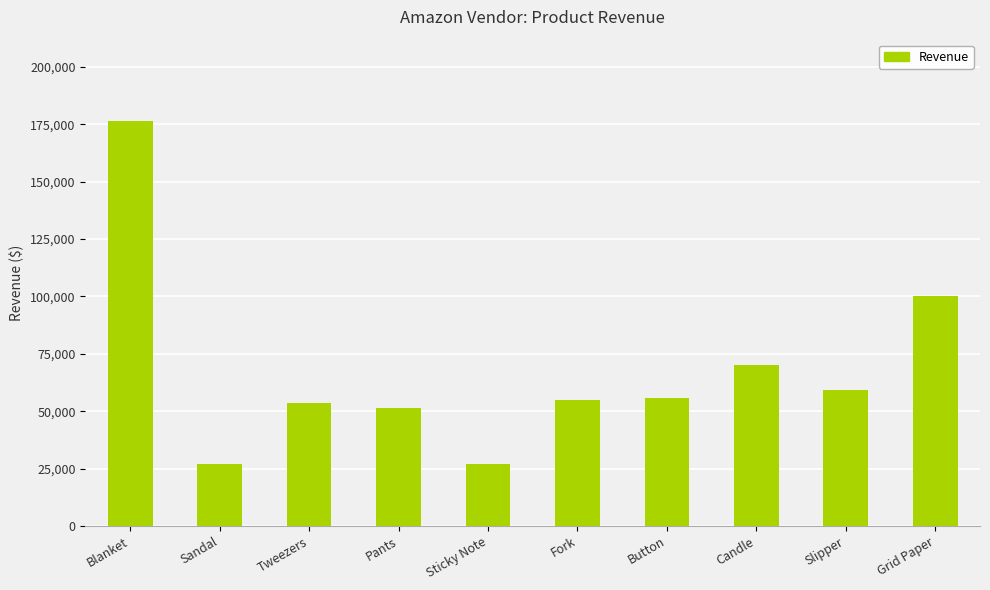

At which label does the data first exceed 55563?

Blanket